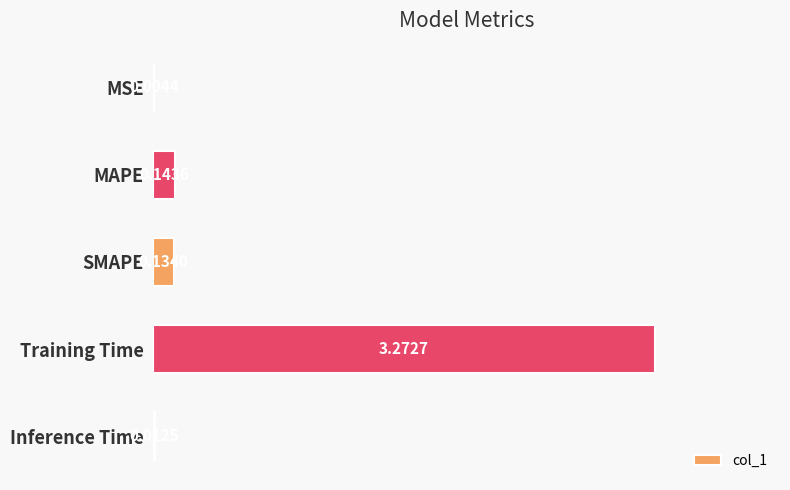

What is the sum of all values?

3.6